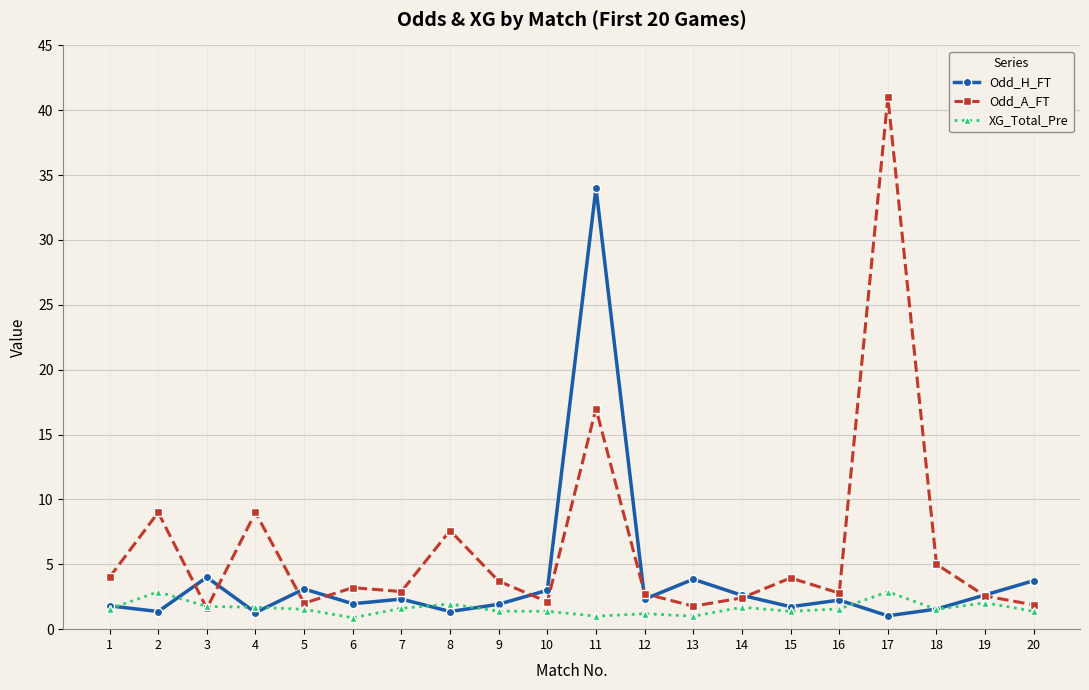

At which category is the sum across all series the highest?

11